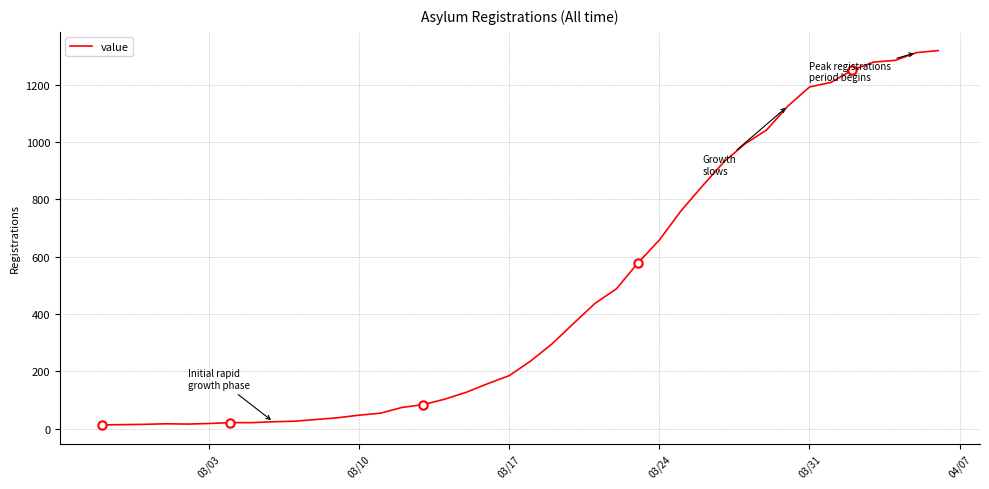

What is the difference between the maximum and minimum values?

1306